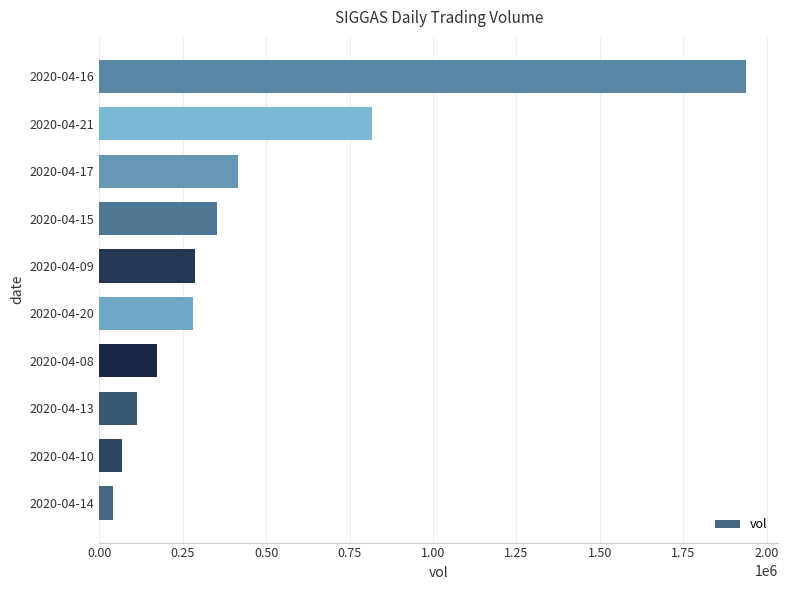

The value at 2020-04-08 is 174000. True or false?

True